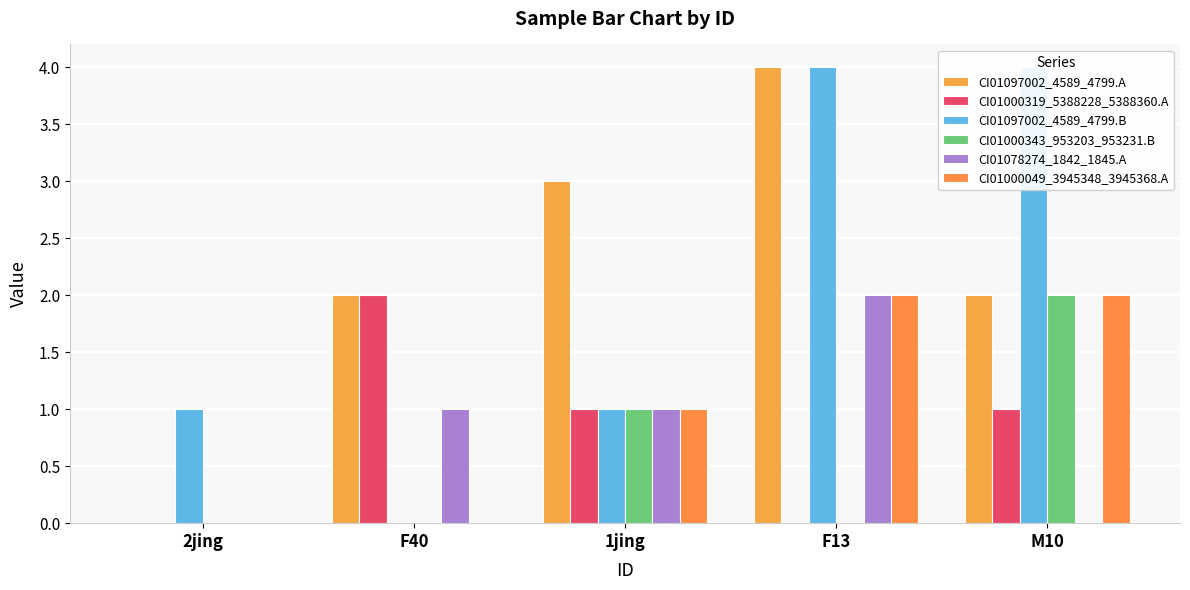

How many bars are there in each group?

6